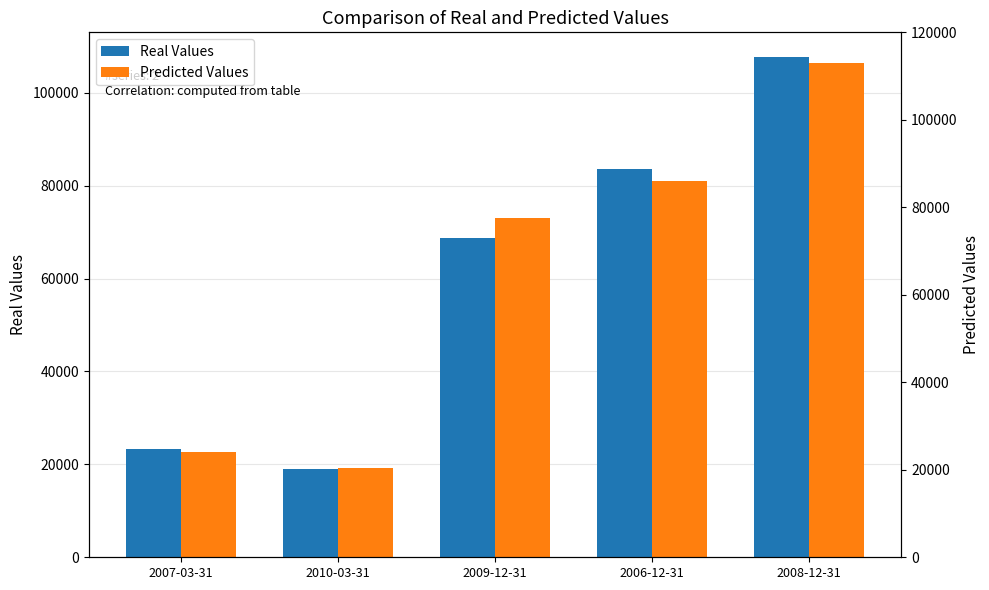

Which has a higher value, 2008-12-31 or 2007-03-31?

2008-12-31